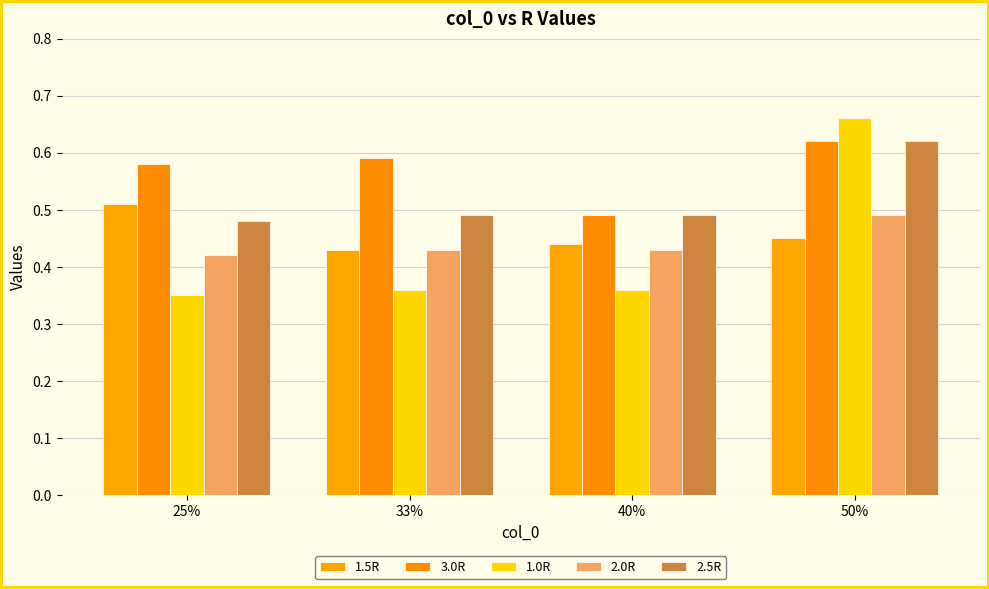

What is the total value across all series at 25%?

2.3